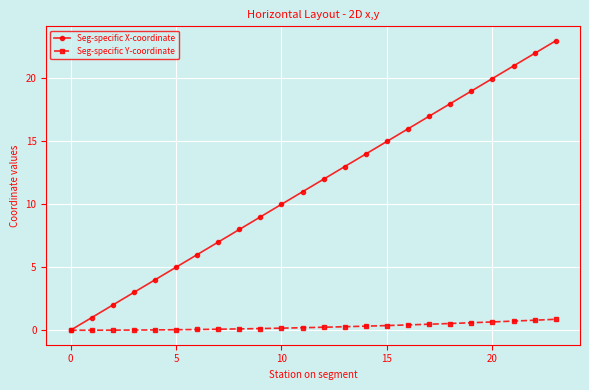

Rank the series by their maximum value, from lowest to highest.

Seg-specific Y-coordinate, Seg-specific X-coordinate